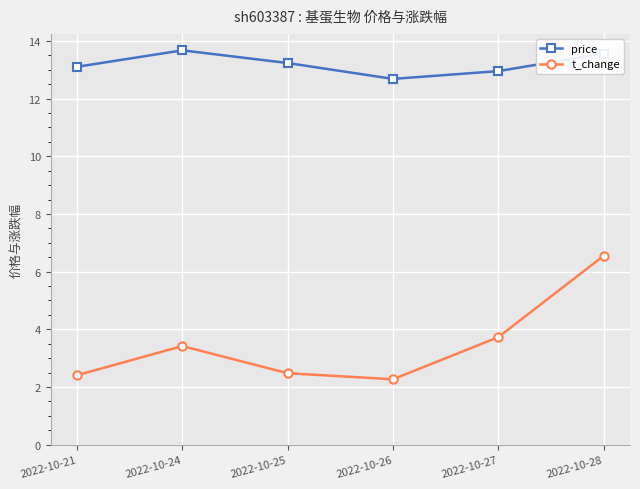

List the series in order of their overall mean, lowest first.

t_change, price